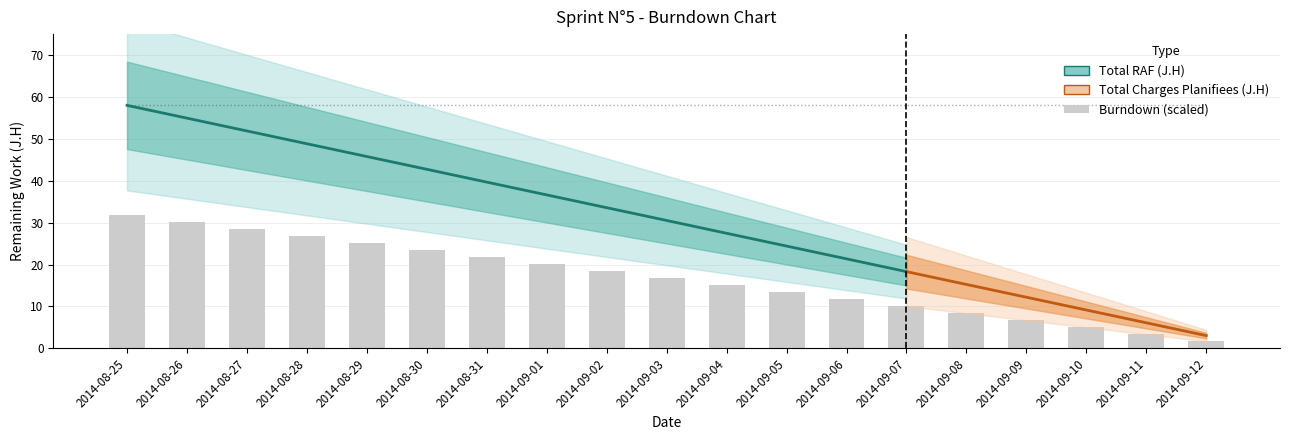

What is the difference between the second highest and minimum values?

28.5